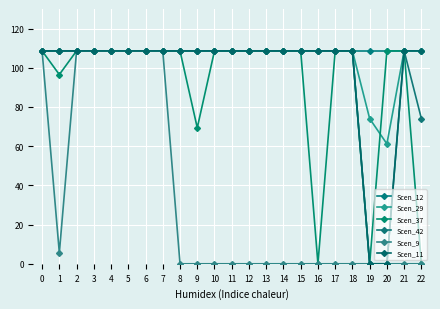

Reading left to right, extract all data points from this chart.

Scen_12: 0=108.6	1=108.6	2=108.6	3=108.6	4=108.6	5=108.6	6=108.6	7=108.6	8=108.6	9=108.6	10=108.6	11=108.6	12=108.6	13=108.6	14=108.6	15=108.6	16=108.6	17=108.6	18=108.6	19=108.6	20=108.6	21=108.6	22=108.6
Scen_29: 0=108.6	1=108.6	2=108.6	3=108.6	4=108.6	5=108.6	6=108.6	7=108.6	8=108.6	9=108.6	10=108.6	11=108.6	12=108.6	13=108.6	14=108.6	15=108.6	16=108.6	17=108.6	18=108.6	19=74.1	20=61.2	21=108.6	22=108.6
Scen_37: 0=108.6	1=96.5	2=108.6	3=108.6	4=108.6	5=108.6	6=108.6	7=108.6	8=108.6	9=69.4	10=108.6	11=108.6	12=108.6	13=108.6	14=108.6	15=108.6	16=0.0	17=108.6	18=108.6	19=0.0	20=108.6	21=108.6	22=0.0
Scen_42: 0=108.6	1=108.6	2=108.6	3=108.6	4=108.6	5=108.6	6=108.6	7=108.6	8=108.6	9=108.6	10=108.6	11=108.6	12=108.6	13=108.6	14=108.6	15=108.6	16=108.6	17=108.6	18=108.6	19=0.0	20=0.0	21=108.6	22=74.1
Scen_9: 0=108.6	1=5.6	2=108.6	3=108.6	4=108.6	5=108.6	6=108.6	7=108.6	8=0.0	9=0.0	10=0.0	11=0.0	12=0.0	13=0.0	14=0.0	15=0.0	16=0.0	17=0.0	18=0.0	19=0.0	20=0.0	21=0.0	22=0.0
Scen_11: 0=108.6	1=108.6	2=108.6	3=108.6	4=108.6	5=108.6	6=108.6	7=108.6	8=108.6	9=108.6	10=108.6	11=108.6	12=108.6	13=108.6	14=108.6	15=108.6	16=108.6	17=108.6	18=108.6	19=0.0	20=0.0	21=108.6	22=108.6